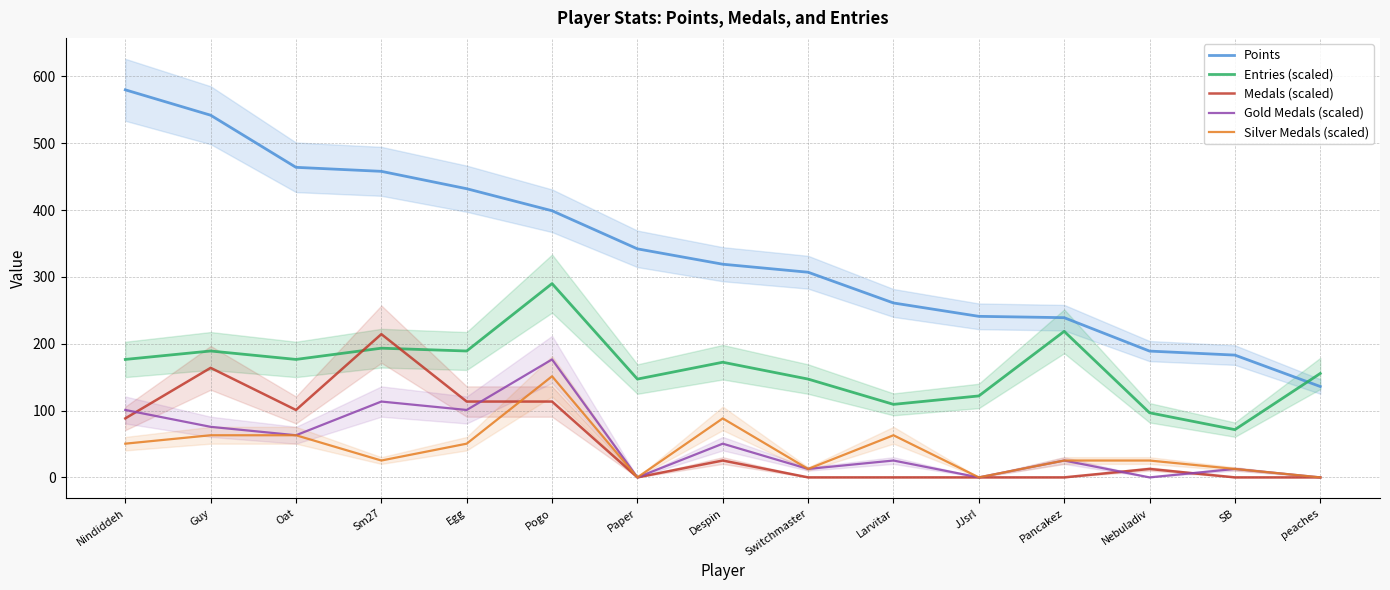

Which series has the largest range (max minus min)?

Points